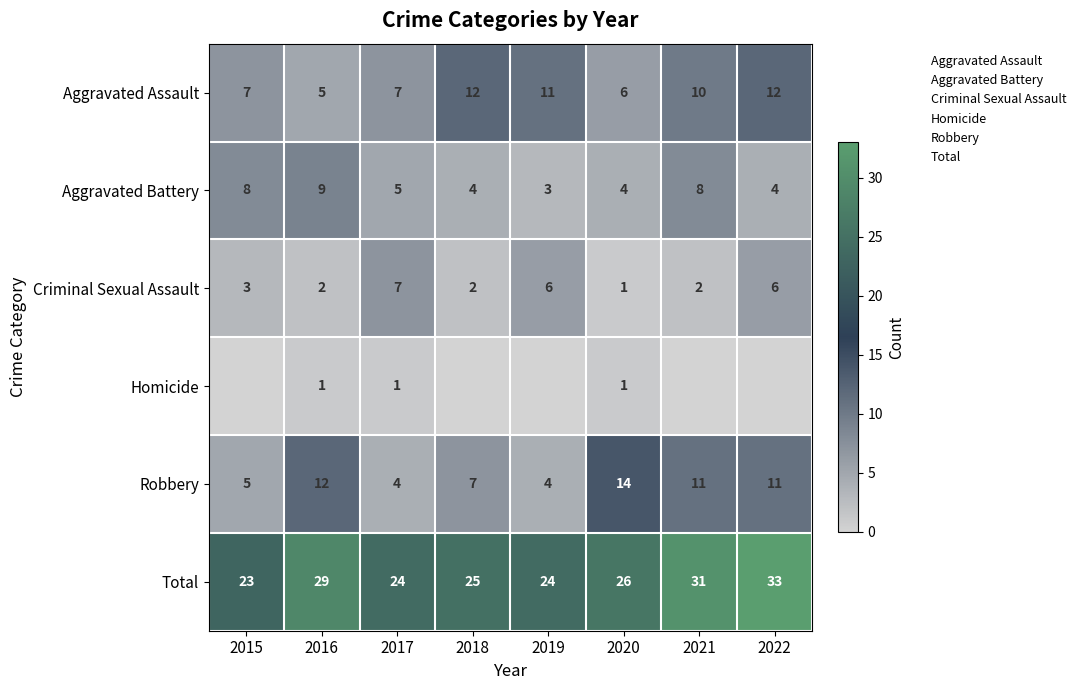

Where is Criminal Sexual Assault nearest to the value 4?

2015